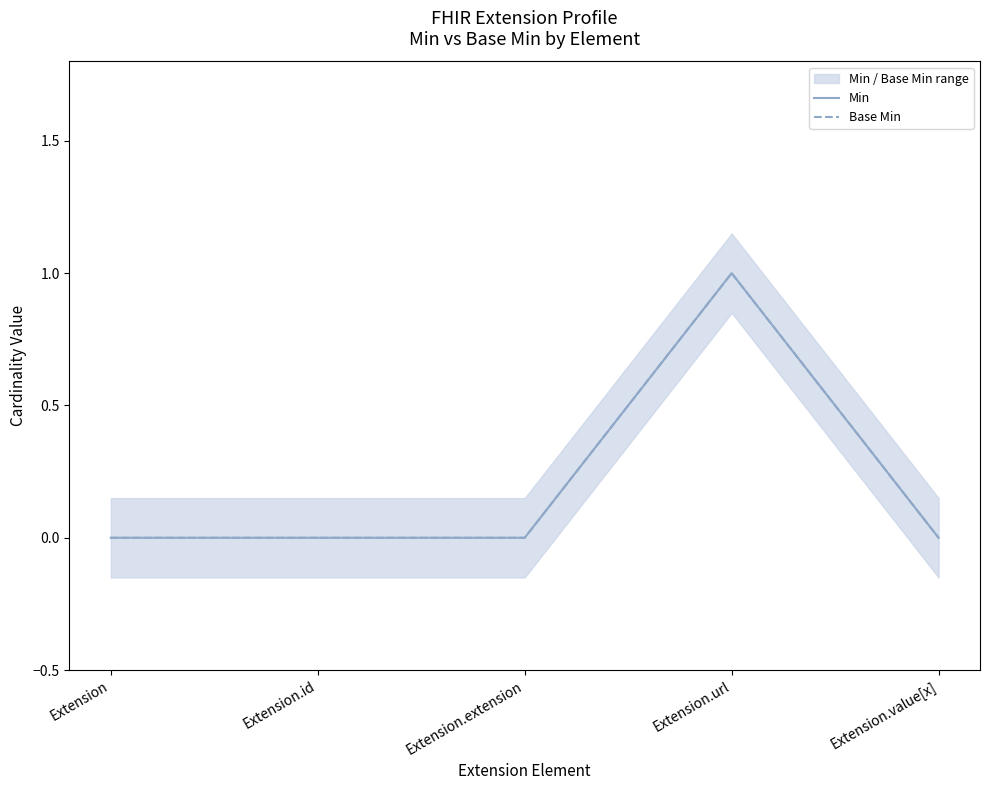

The value of Min at Extension.value[x] is 1. True or false?

False